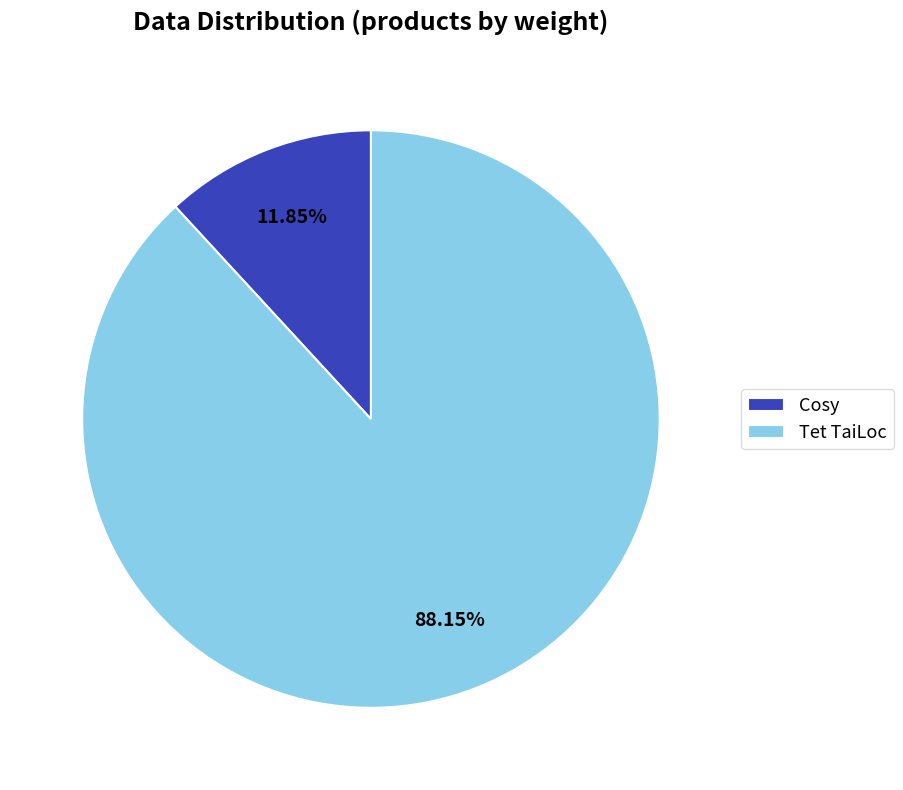

How many slices are in this pie chart?

2